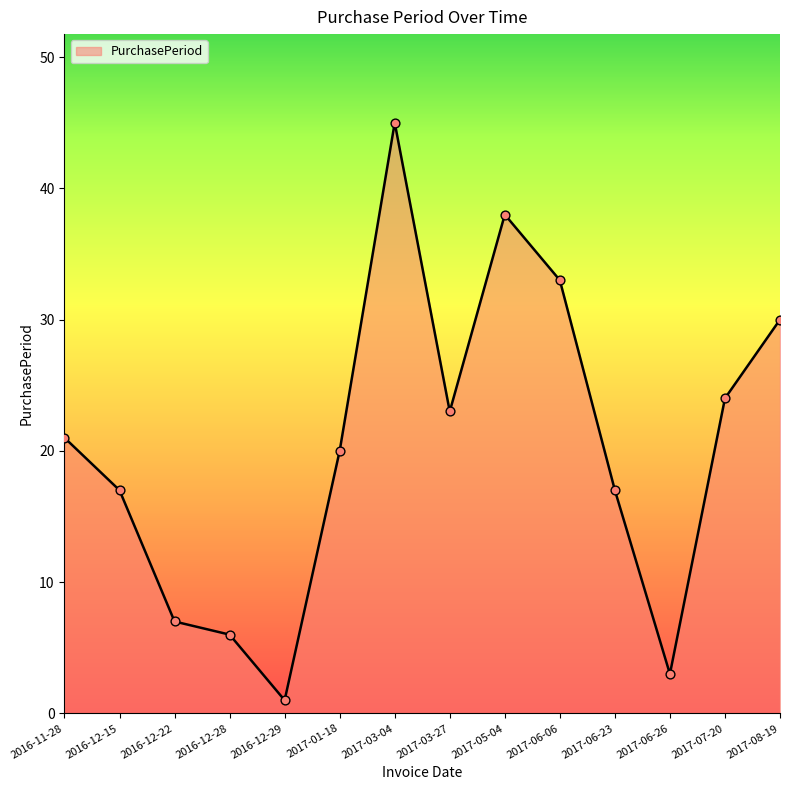

Between 2016-12-22 and 2017-06-06, which is larger?

2017-06-06